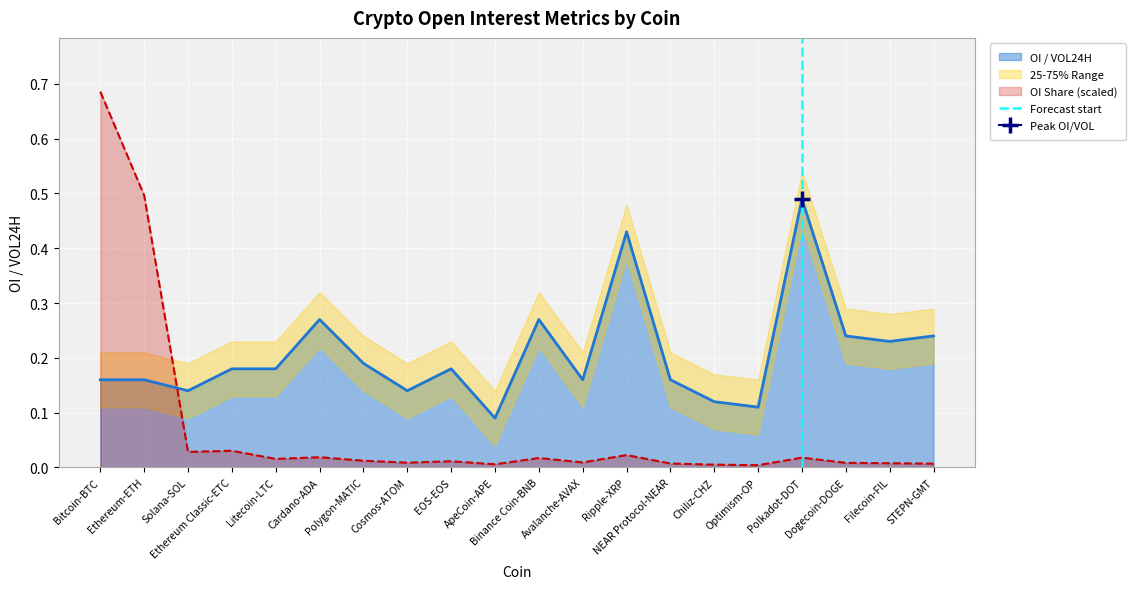

After their last crossing, which series has the higher values: OI / VOL24H or OI Share (scaled)?

OI / VOL24H